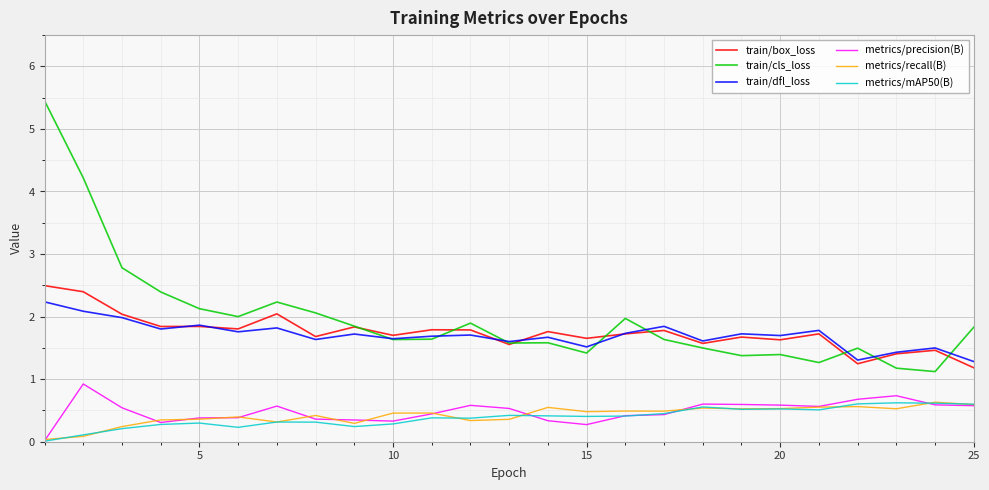

How many lines are shown in the chart?

6